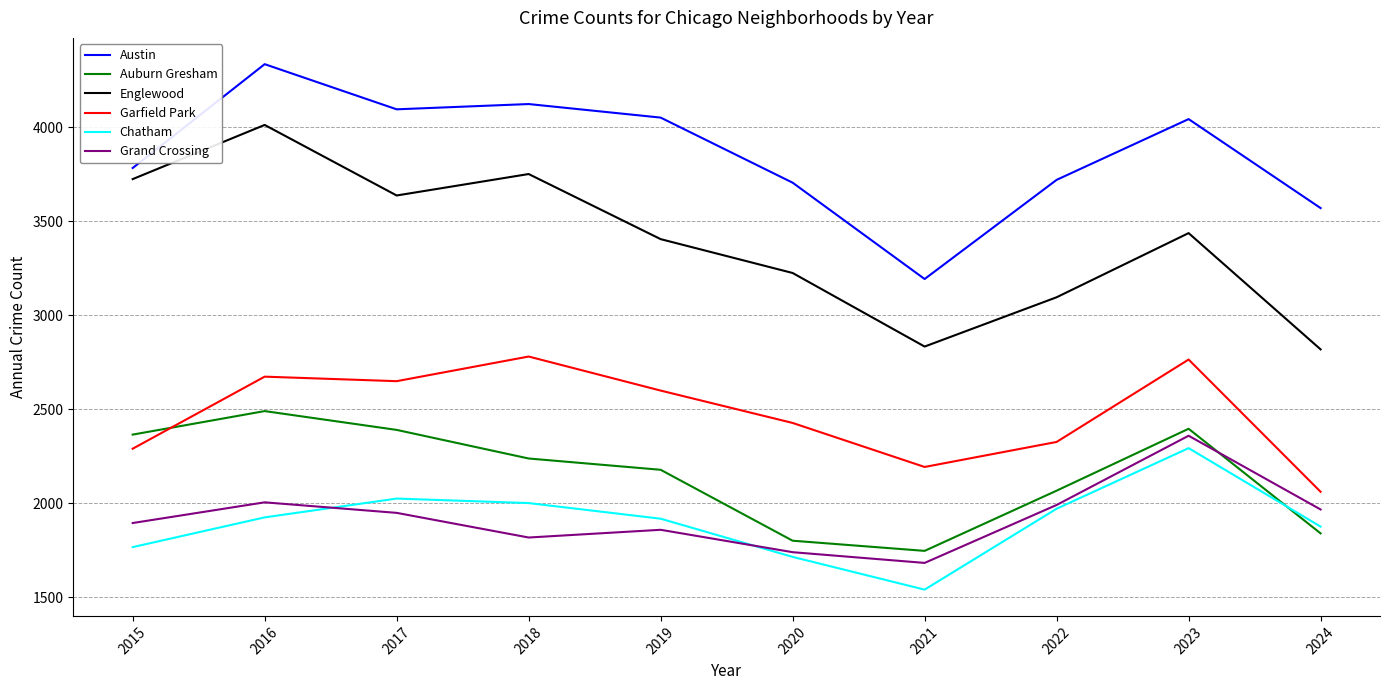

Is it true that Englewood equals 4894 at 2022?

False